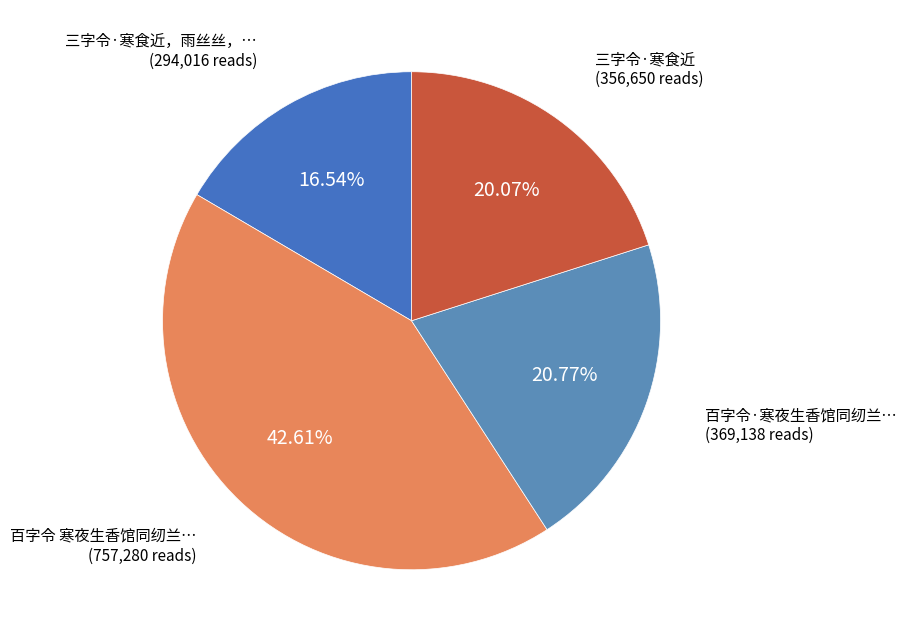

How many segments does this pie chart have?

4